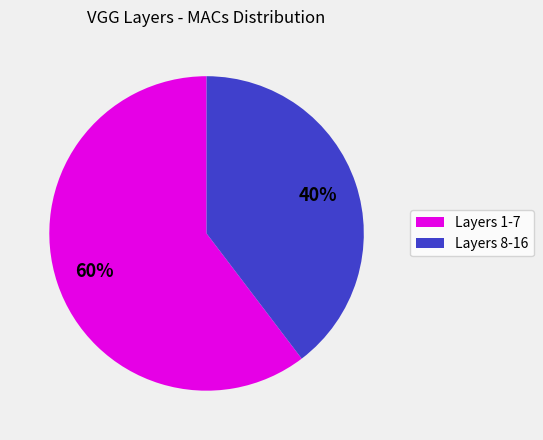

To the nearest percent, what is the average slice percentage?

50%